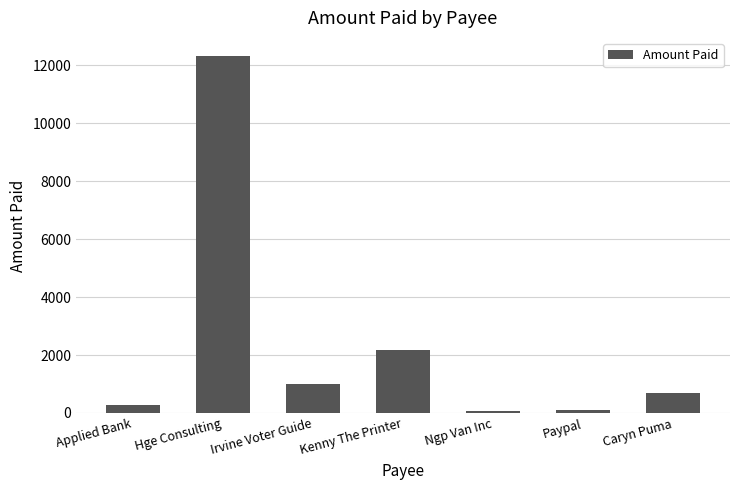

How many values exceed 682?

4